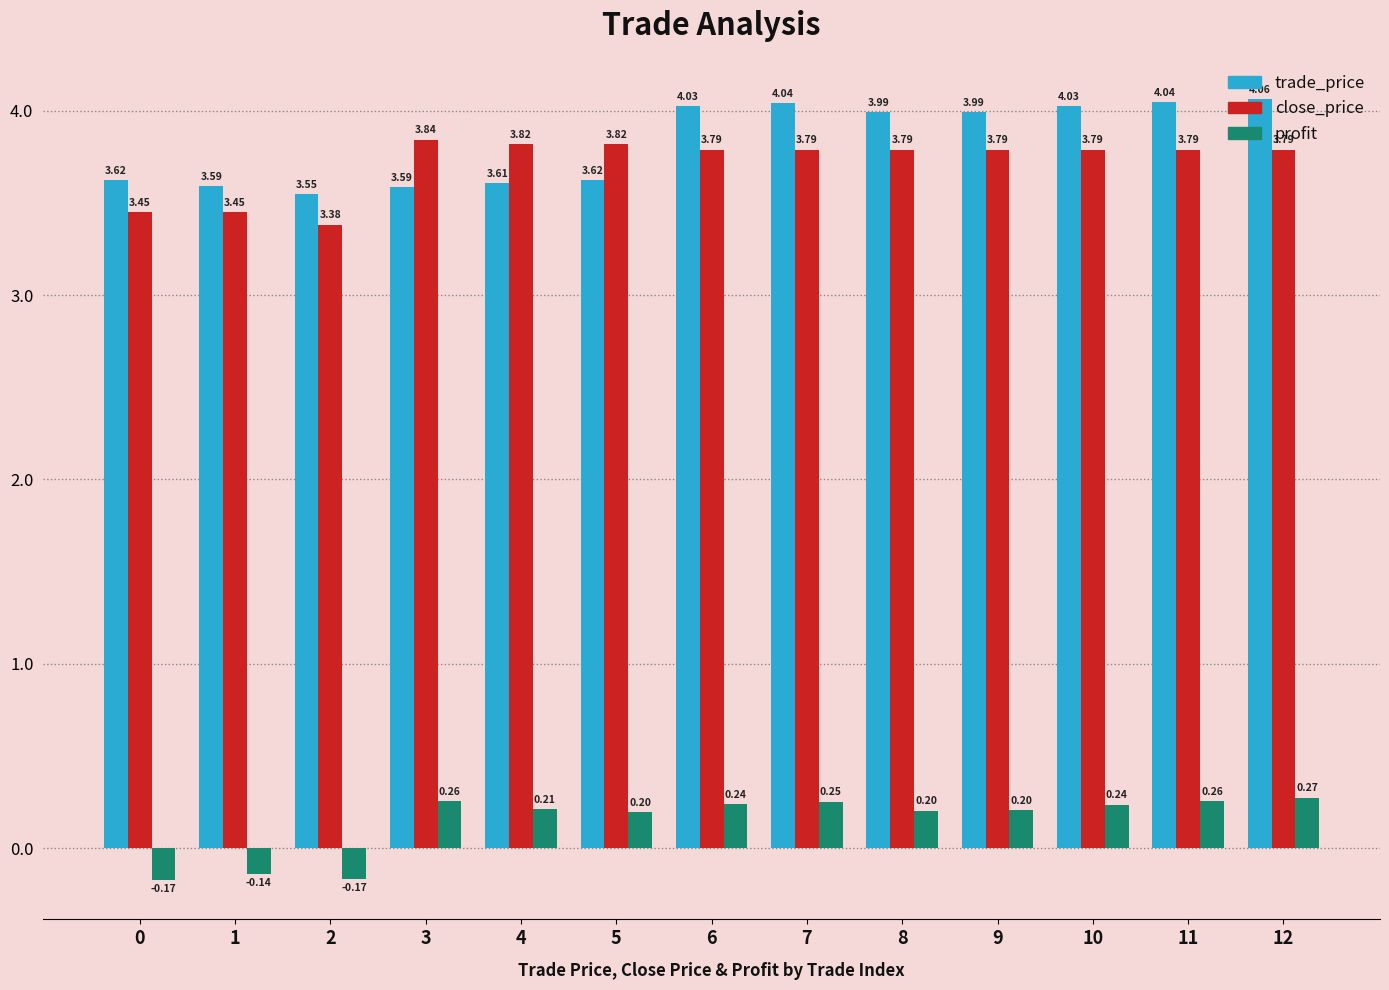

At 10, list the series in order from largest to smallest.

trade_price, close_price, profit